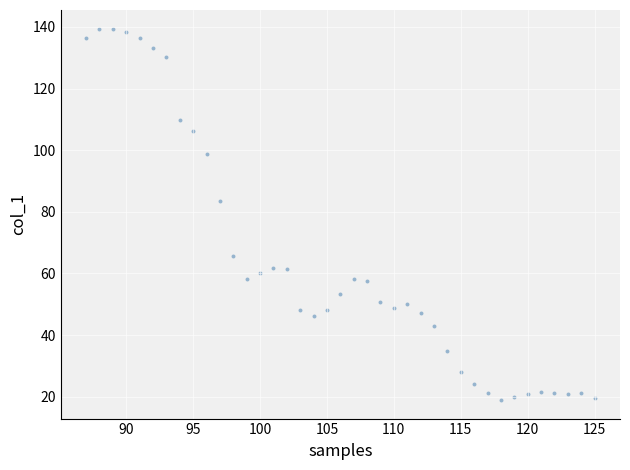

What Y value in the scatter plot is closest to 79?

83.6